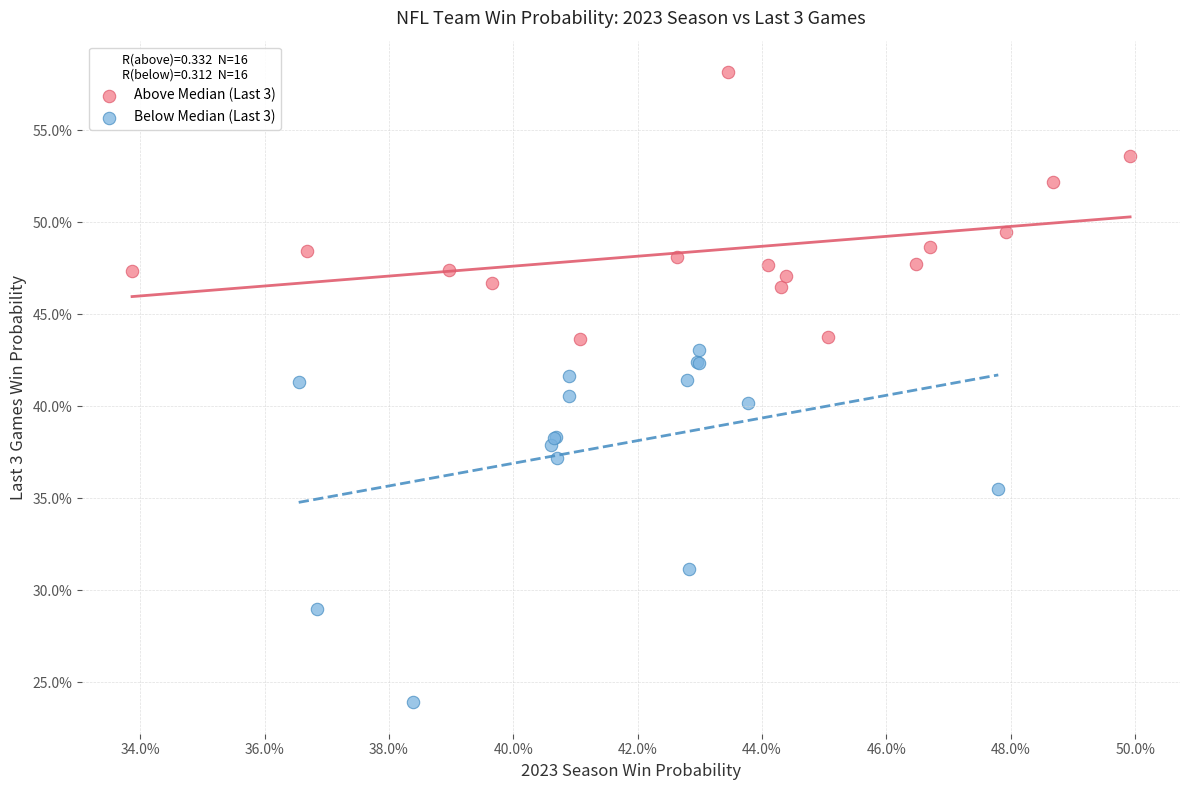

What are all the series names shown in the legend?

Above Median (Last 3), Below Median (Last 3)